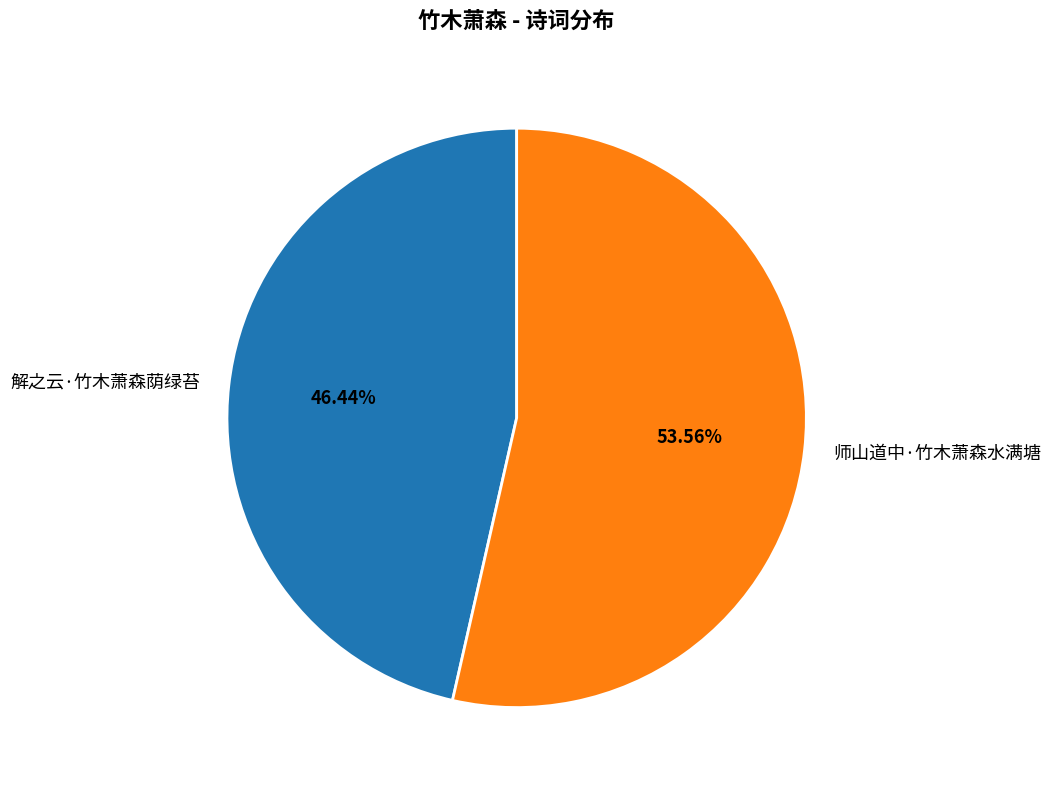

To the nearest percent, what is the difference between the 师山道中·竹木萧森水满塘 and 解之云·竹木萧森荫绿苔 slice percentages?

7%